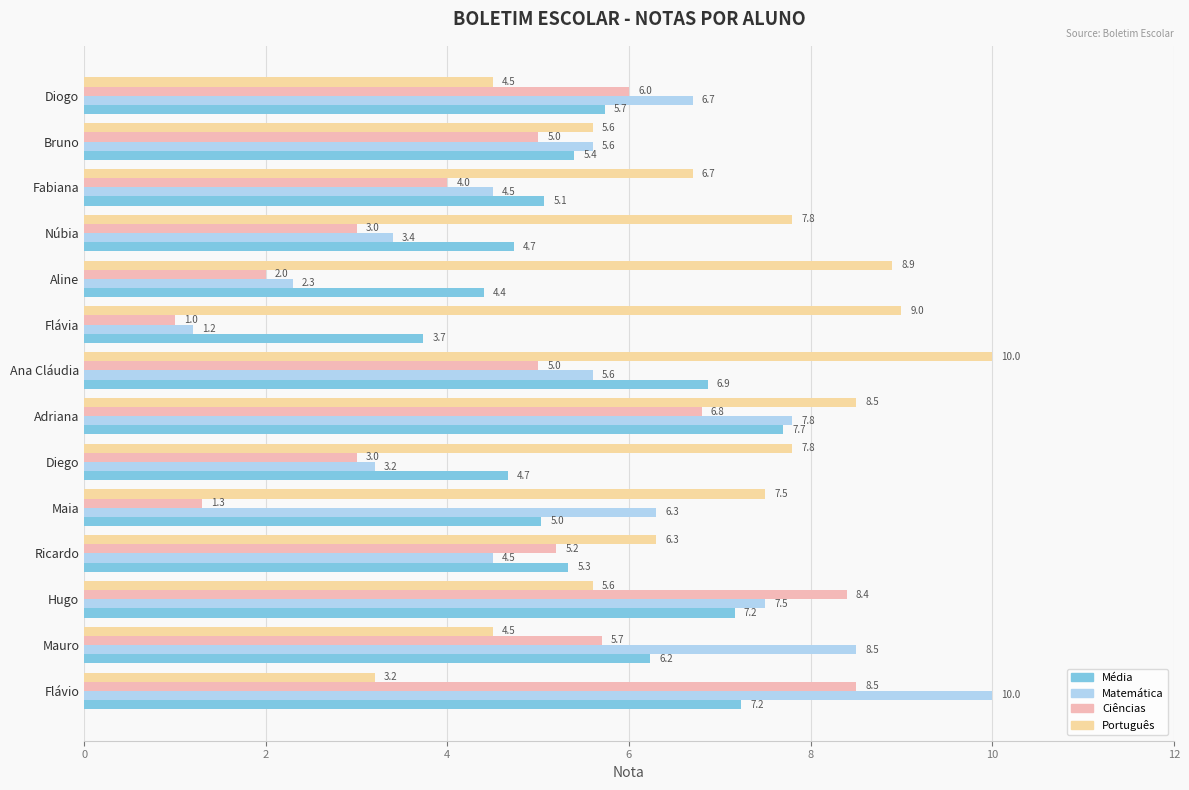

Which series has the widest spread of values?

Matemática